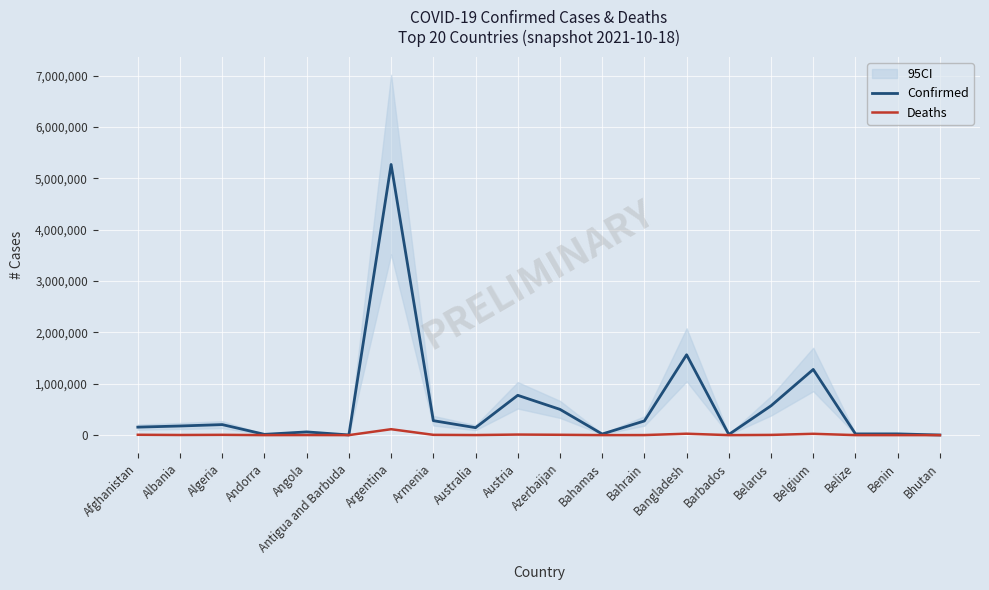

How many values in the Confirmed series exceed 177971?

9